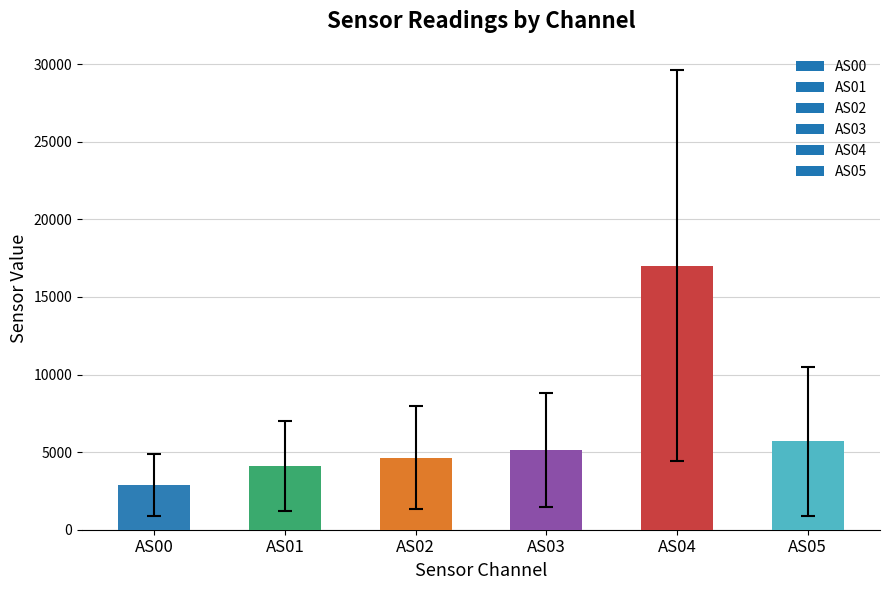

True or false: the data shows 2874.3 at AS00.

True